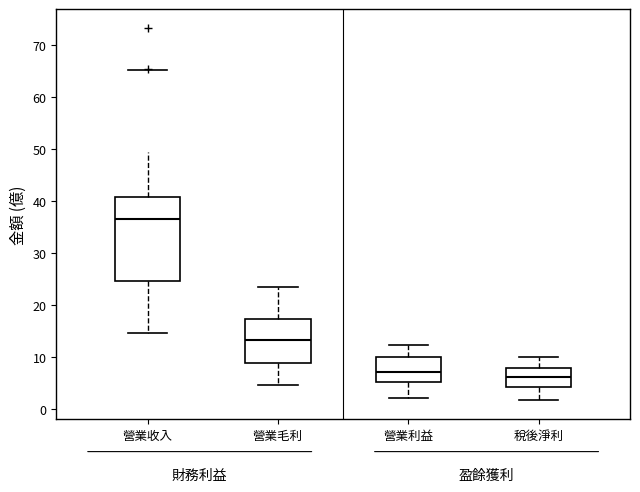

Reading left to right, read every box against the y-axis: the position of its median line, the range the box covers, and the ends of its whiskers. The values are not printed on the chart, so give them approximately, as read against the axis.

營業收入: median 37, box 25 to 41, whiskers 15 to 50
營業毛利: median 13, box 9 to 17, whiskers 5 to 24
營業利益: median 7, box 5 to 10, whiskers 2 to 12
稅後淨利: median 6, box 4 to 8, whiskers 2 to 10